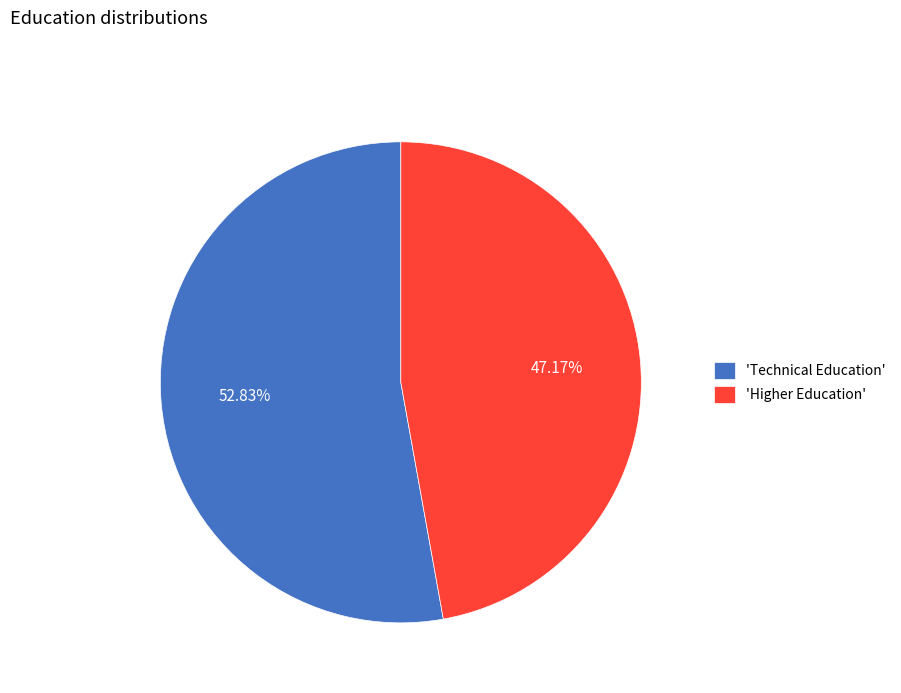

Combined, do 'Technical Education' and 'Higher Education' account for over 50%?

Yes